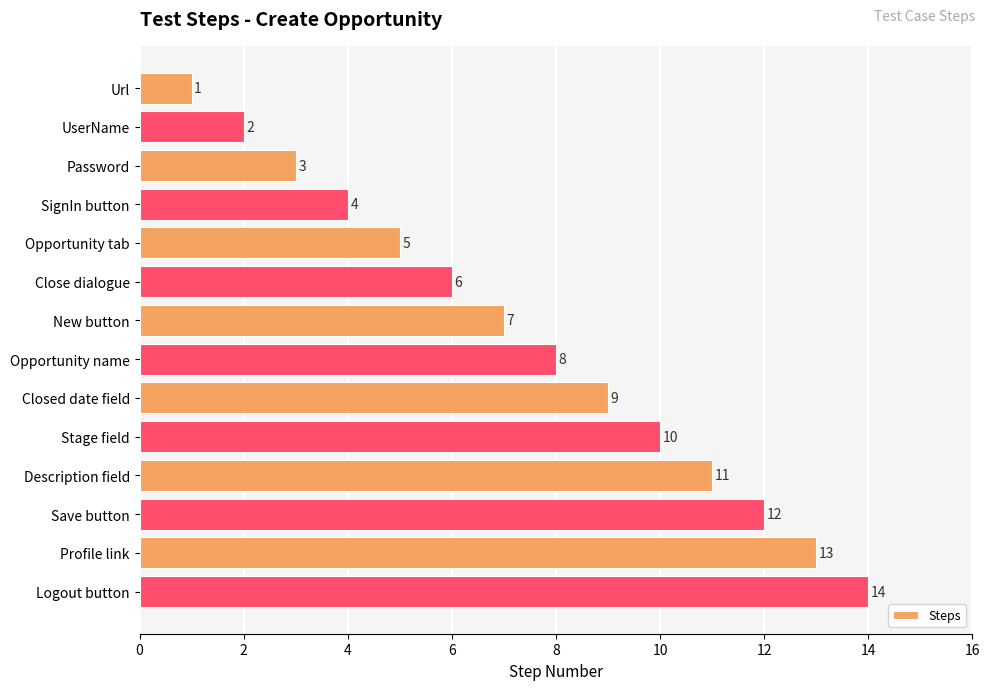

Rank the categories by value from lowest to highest.

Url, UserName, Password, SignIn button, Opportunity tab, Close dialogue, New button, Opportunity name, Closed date field, Stage field, Description field, Save button, Profile link, Logout button